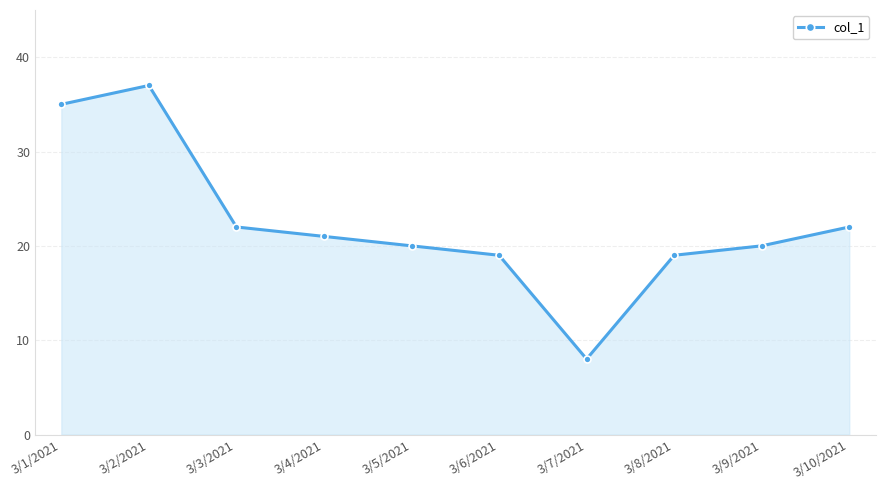

Does the chart have visible grid lines?

Yes